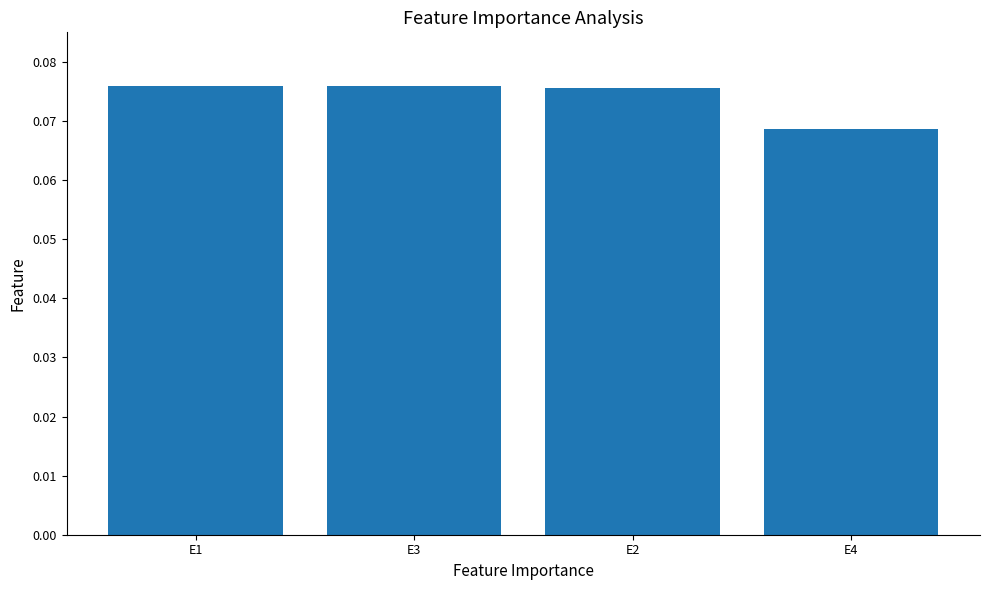

What is the label of the 2nd bar from the right?

E2